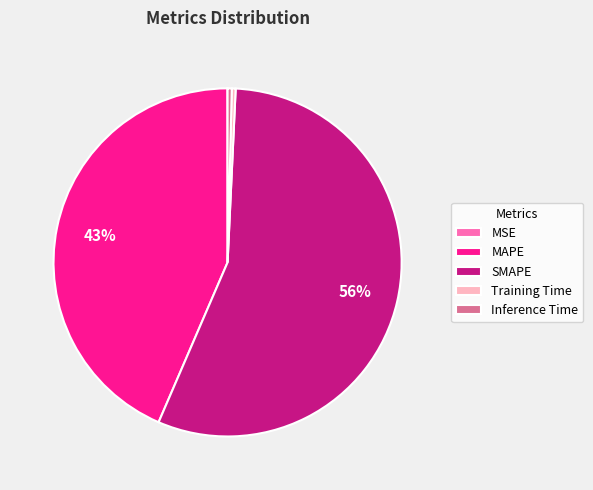

What percentage is the MAPE slice, to the nearest percent?

43%